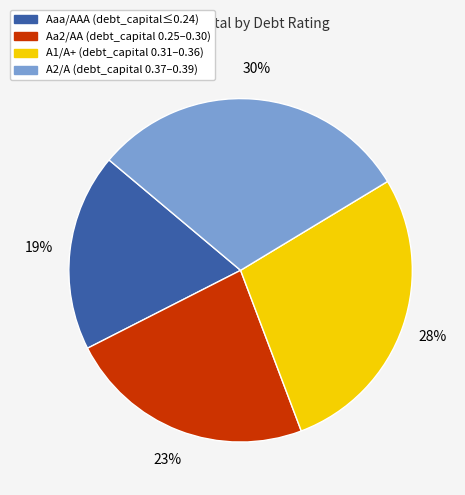

Combined, do Aa2/AA and A1/A+ account for over 50%?

Yes